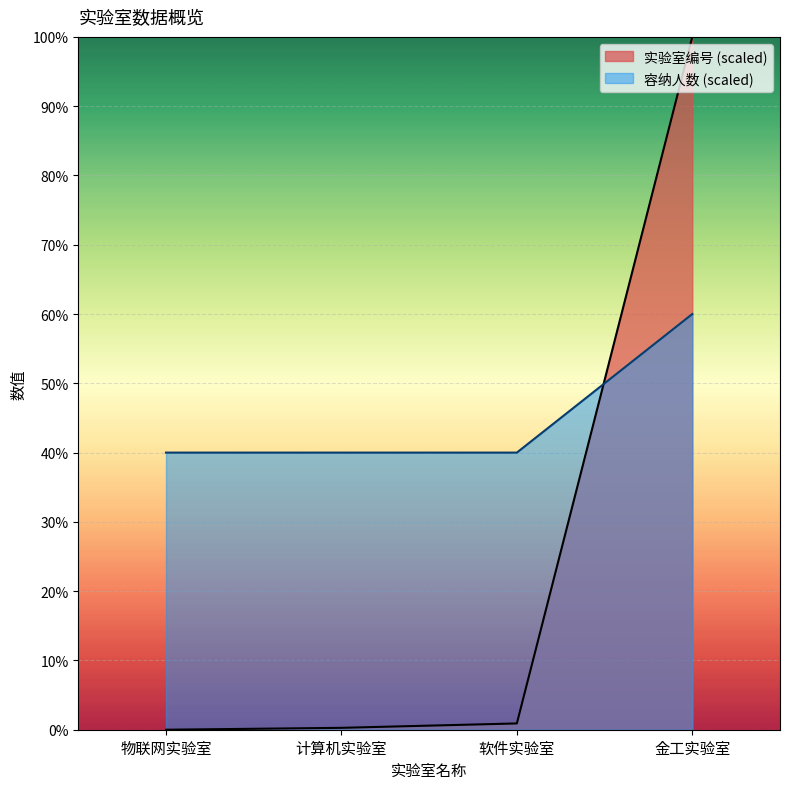

Reading right to left, extract all data points from this chart.

实验室编号: 金工实验室=100.0	软件实验室=0.9	计算机实验室=0.3	物联网实验室=0.0
容纳人数: 金工实验室=60.0	软件实验室=40.0	计算机实验室=40.0	物联网实验室=40.0